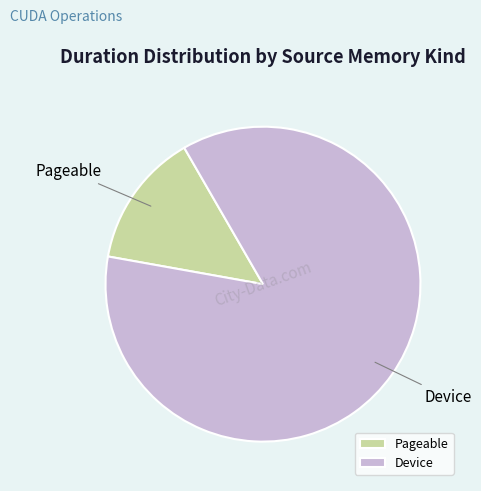

Between Device and Pageable, which is larger?

Device